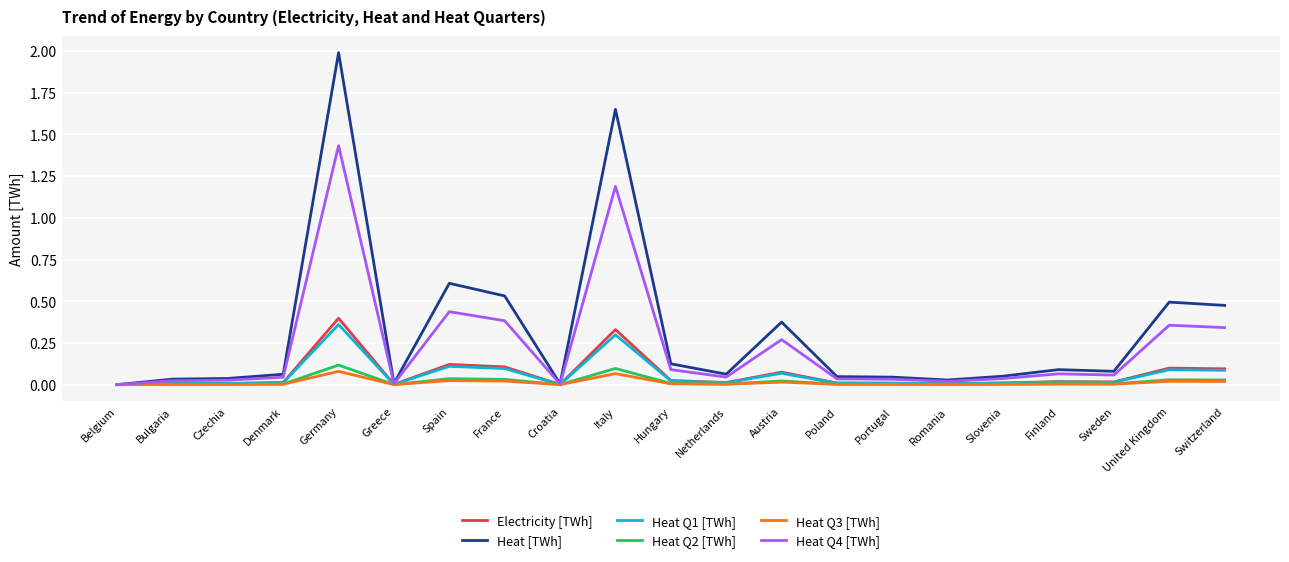

What are all the series names shown in the legend?

Electricity [TWh], Heat [TWh], Heat Q1 [TWh], Heat Q2 [TWh], Heat Q3 [TWh], Heat Q4 [TWh]